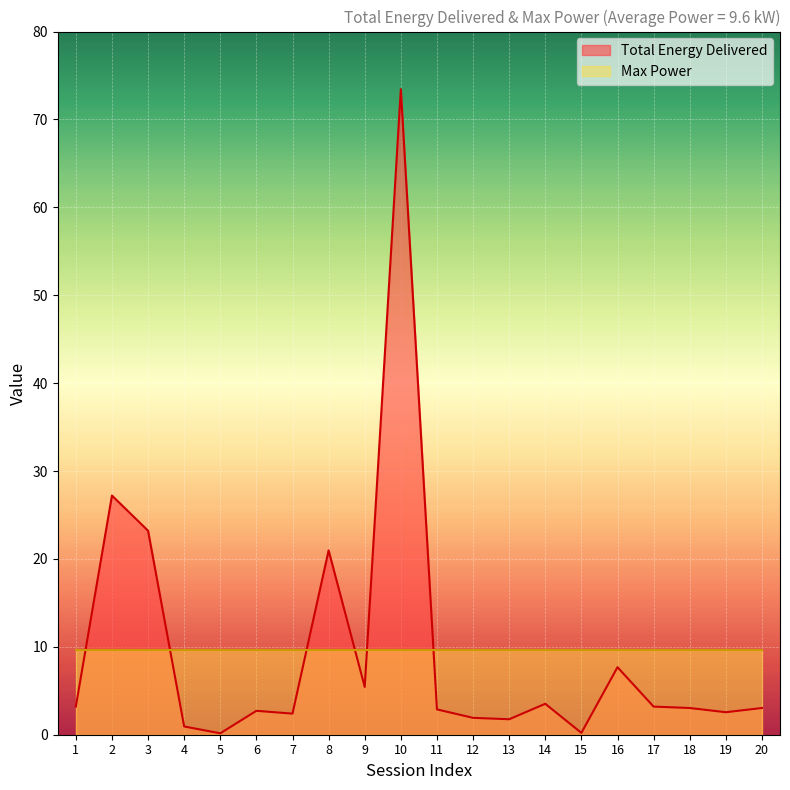

True or false: the data shows 1.3 at 4.

False